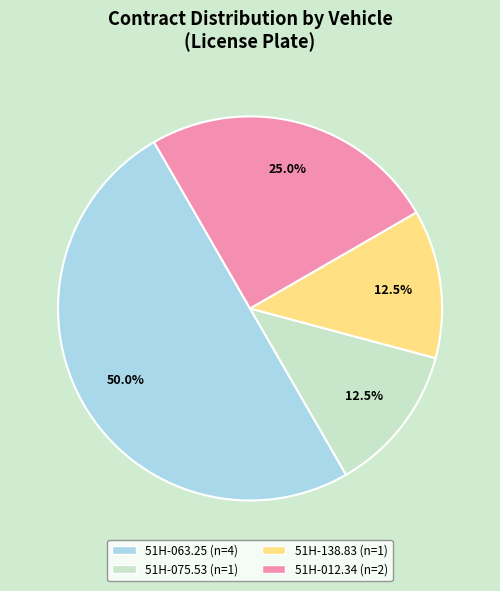

Which slice is the largest?

51H-063.25